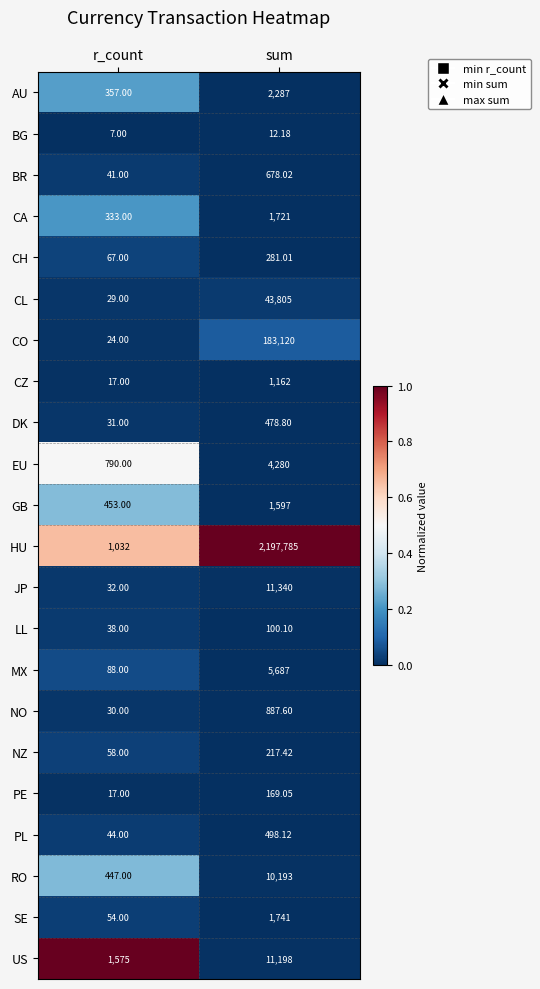

Which series has the largest range (max minus min)?

HU